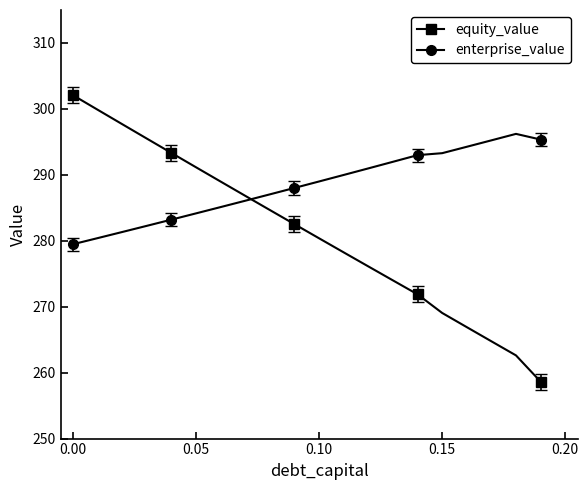

How many distinct data groups are displayed?

2